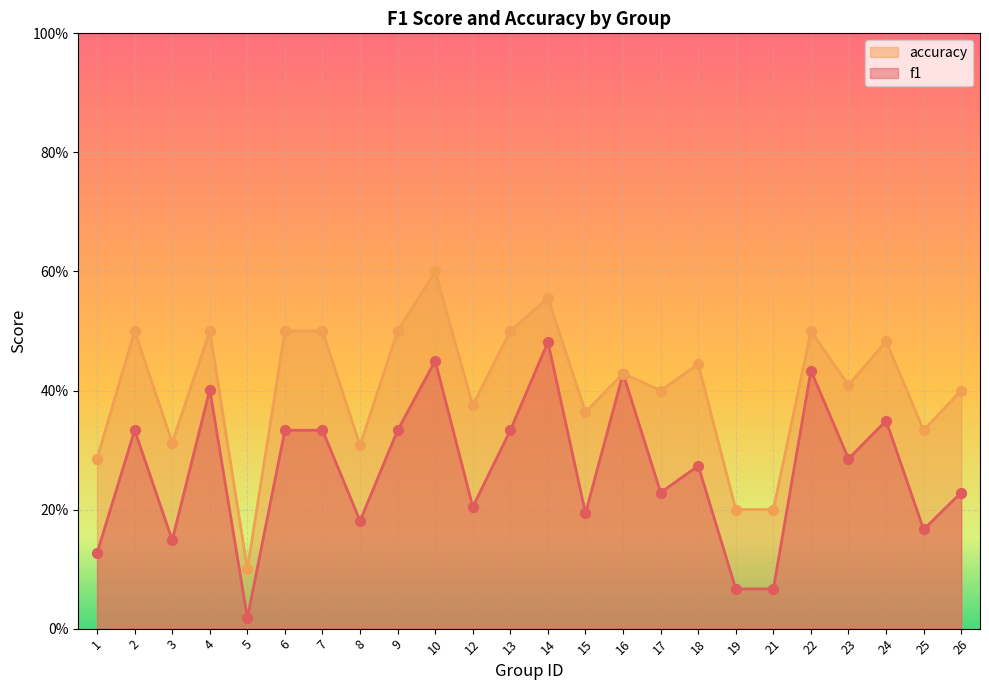

Which series reaches the minimum Y coordinate?

f1